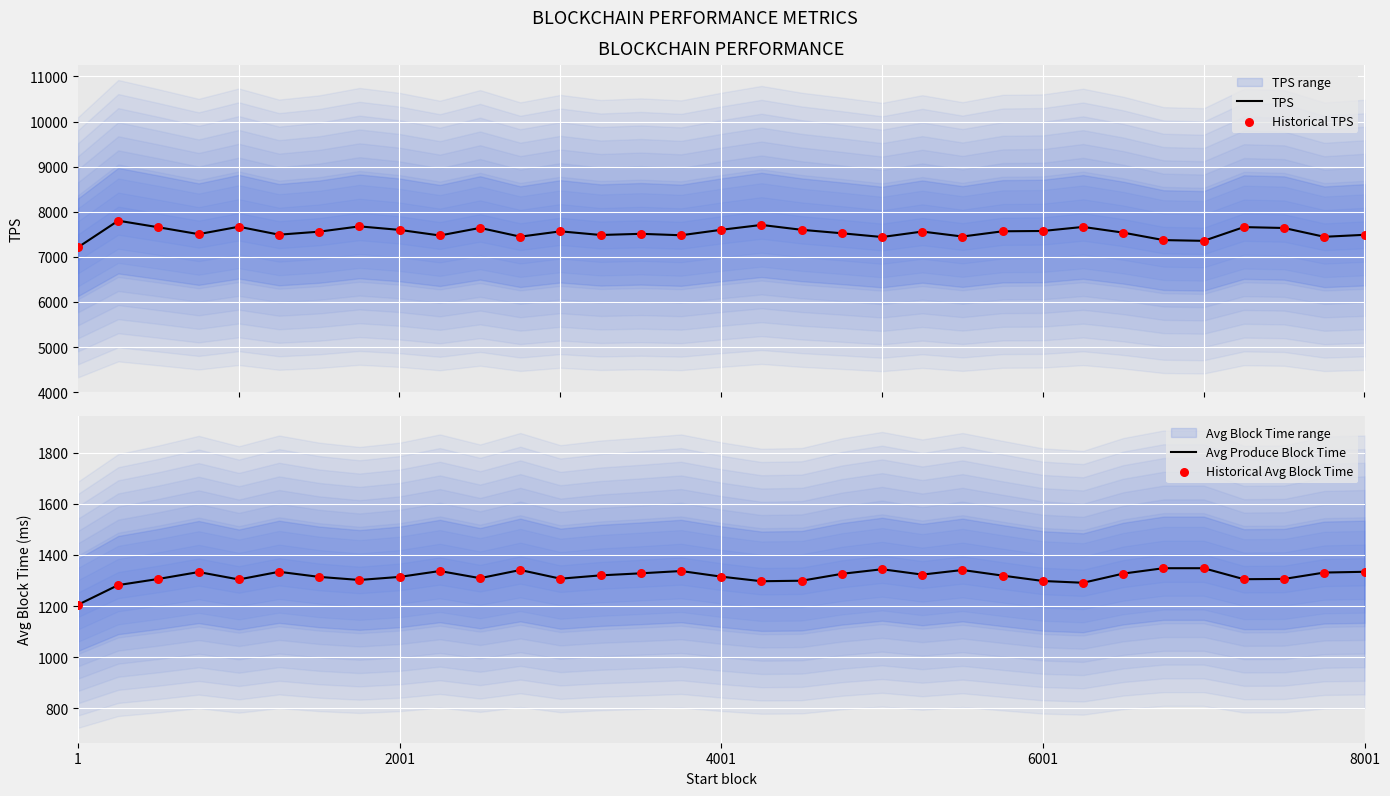

Which series contains the highest Y value?

TPS